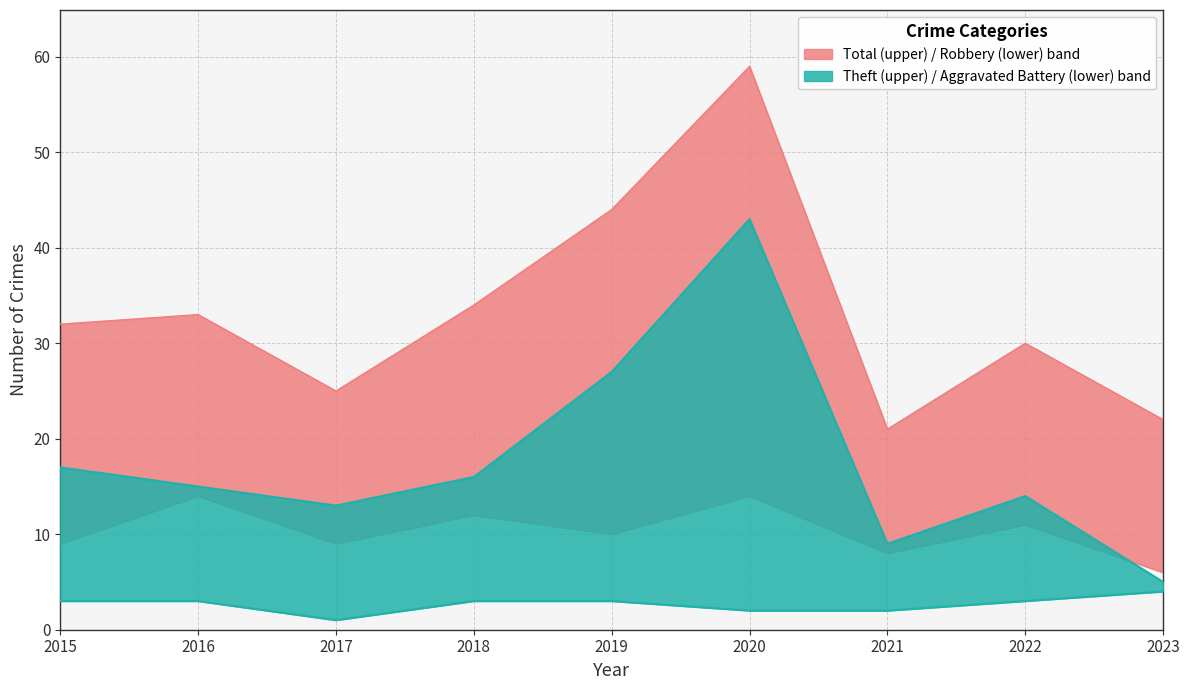

The value of Aggravated Battery at 2018 is 3. True or false?

True